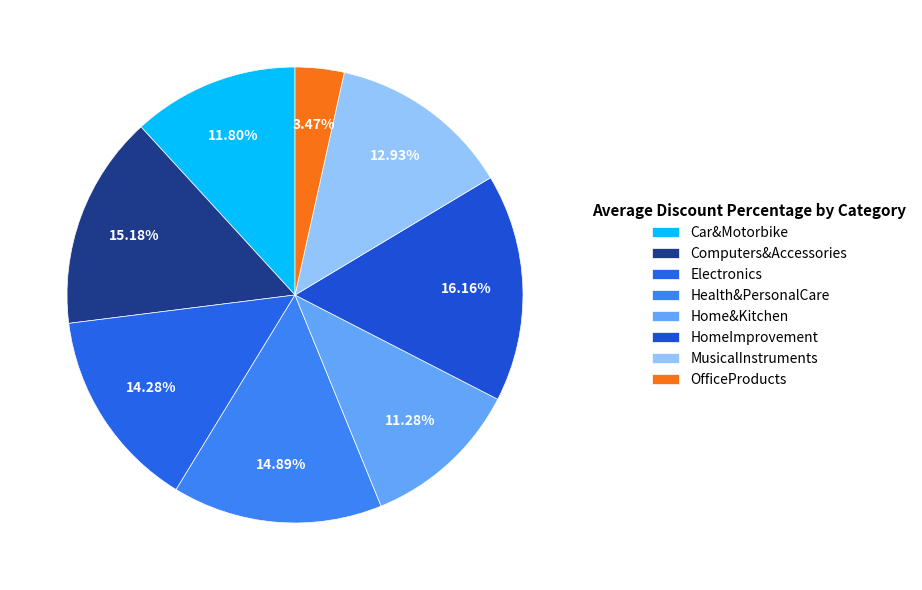

The HomeImprovement slice represents 29% of the pie. True or false?

False